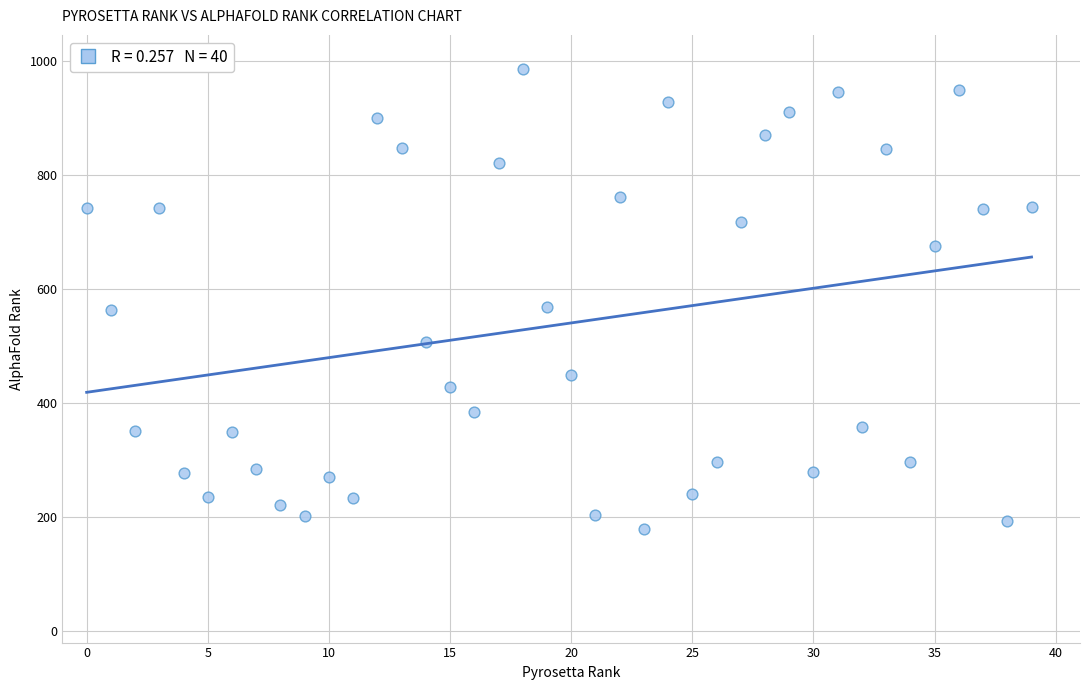

What is the range of Y values (max minus min)?

806